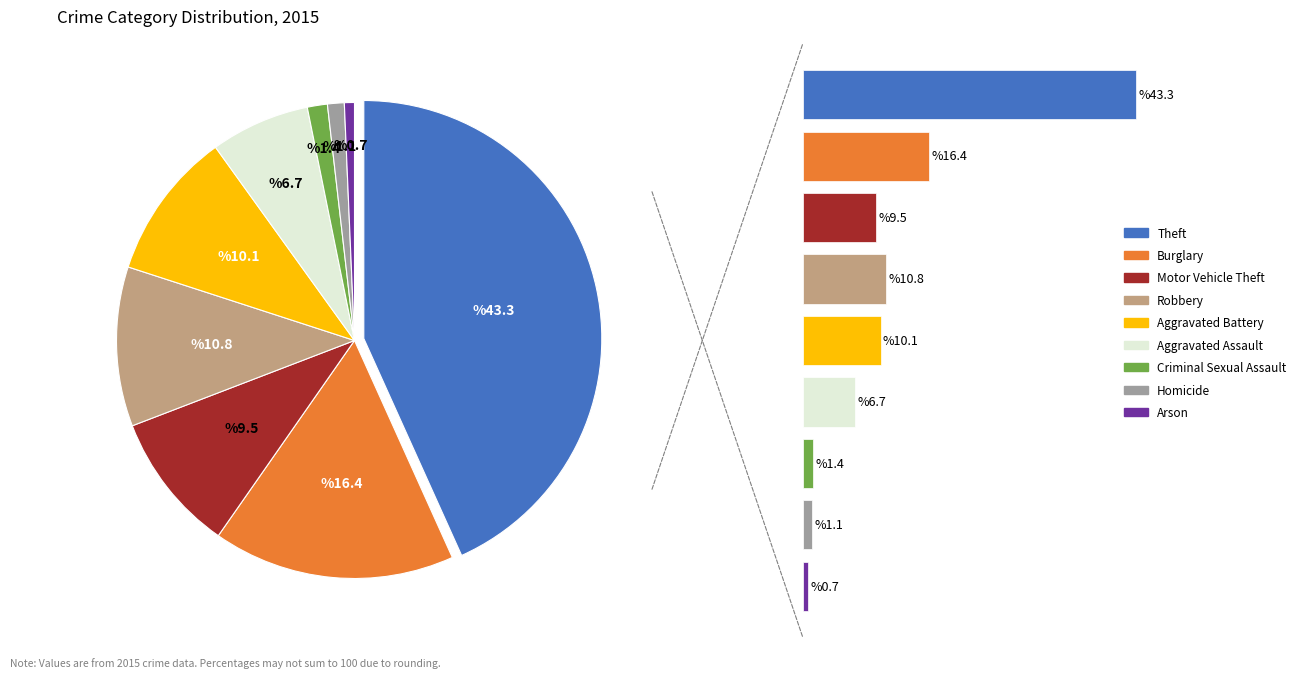

What is the ratio of the value at Criminal Sexual Assault to the value at Homicide?

1.2